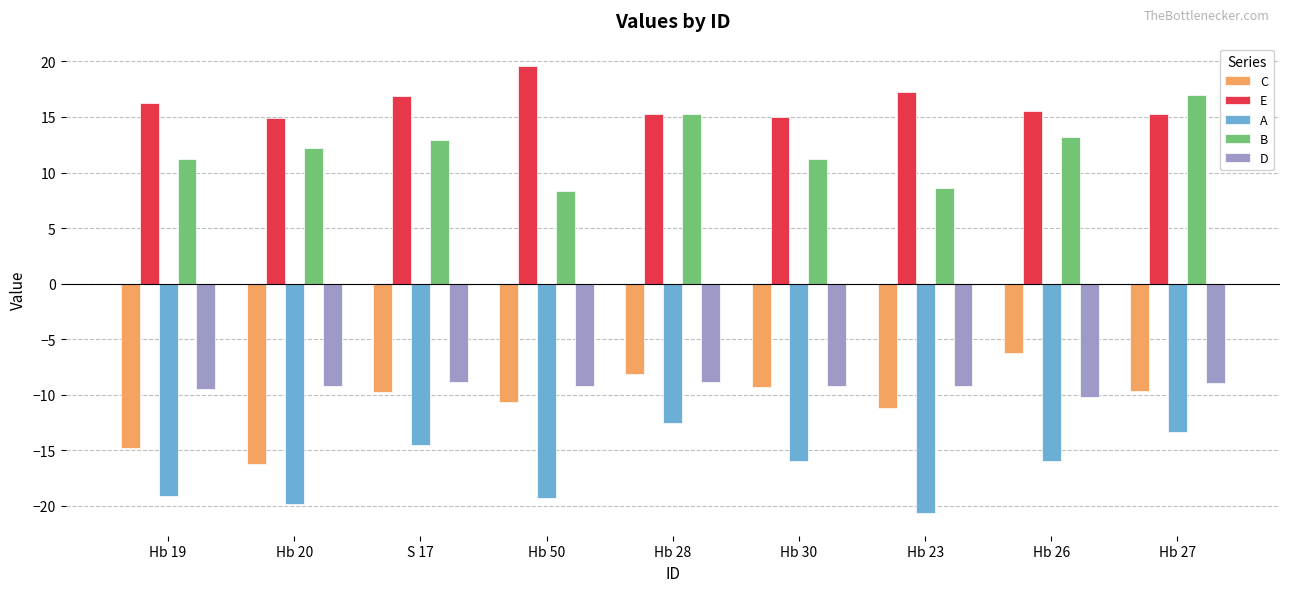

True or false: E has a value of 17.2 at Hb 23.

True